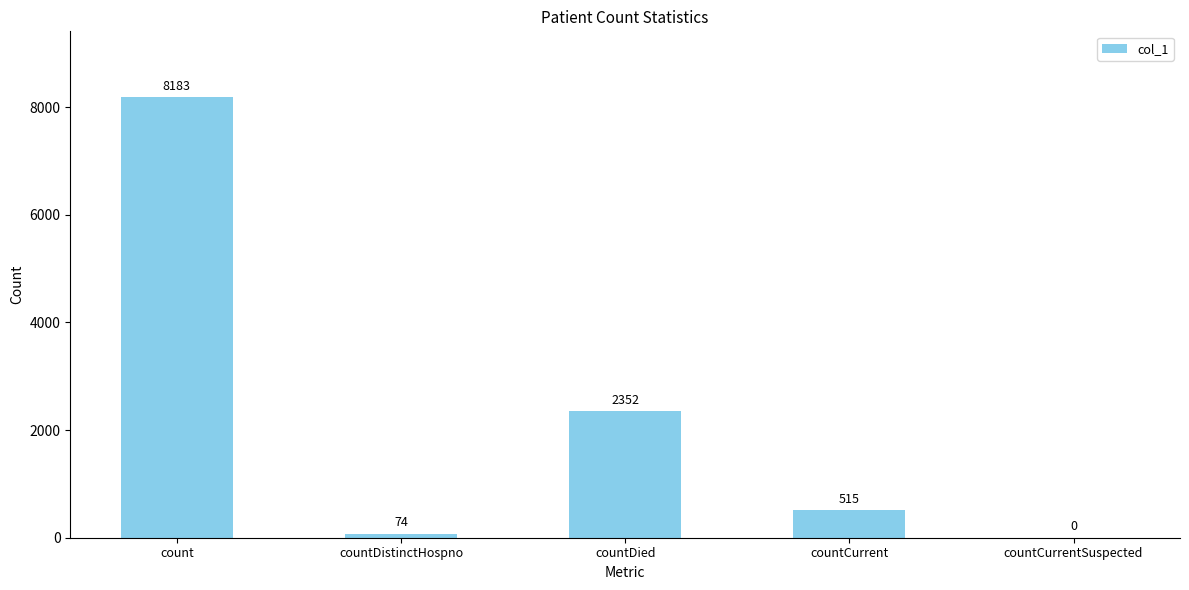

Are the bars horizontal?

No